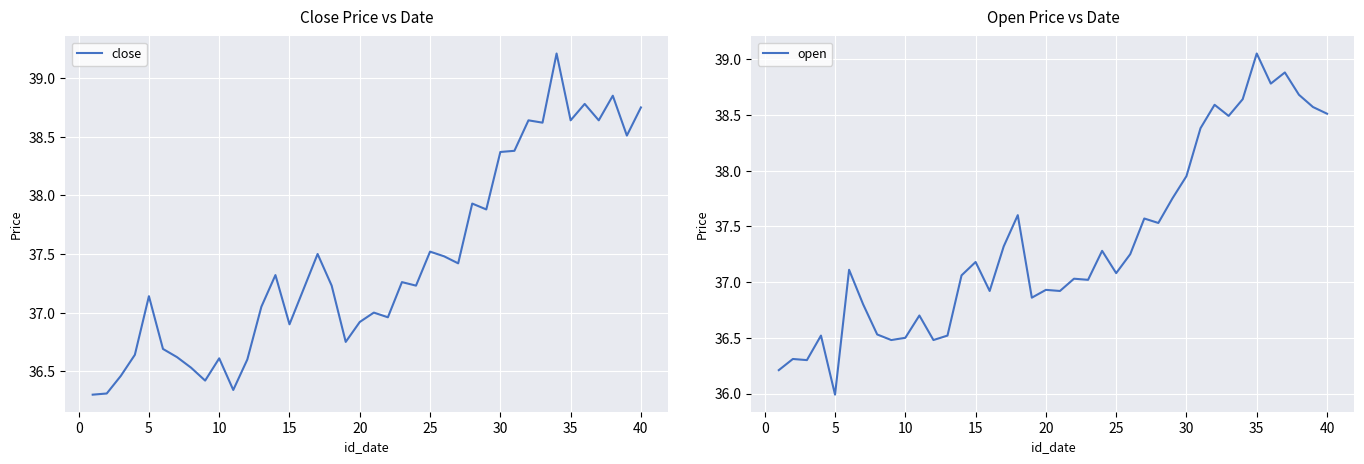

What is the maximum value for close?

39.2